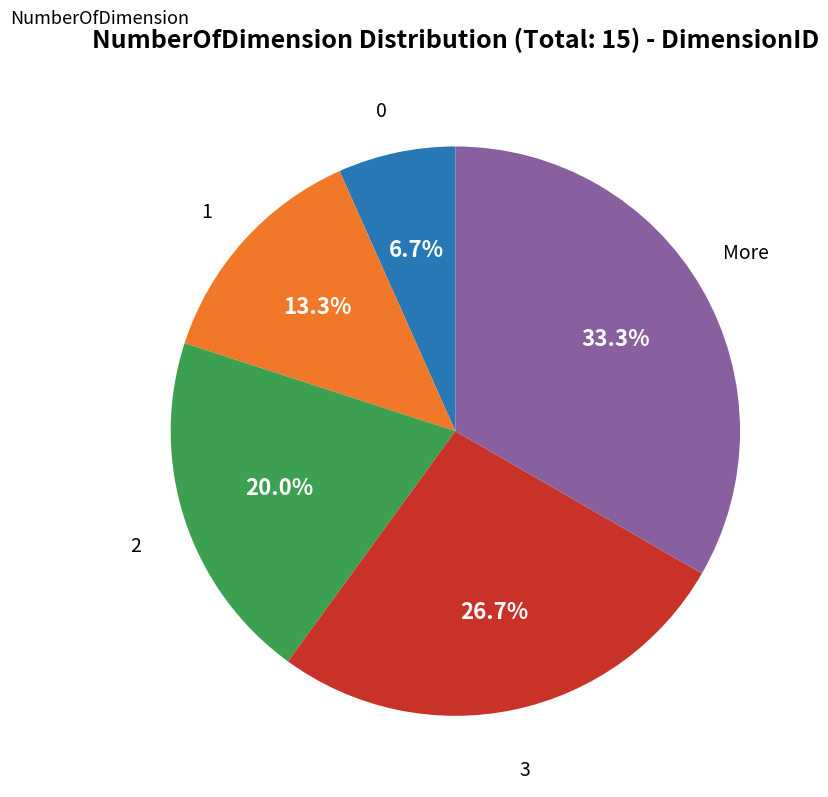

Is there a majority slice in this chart?

No